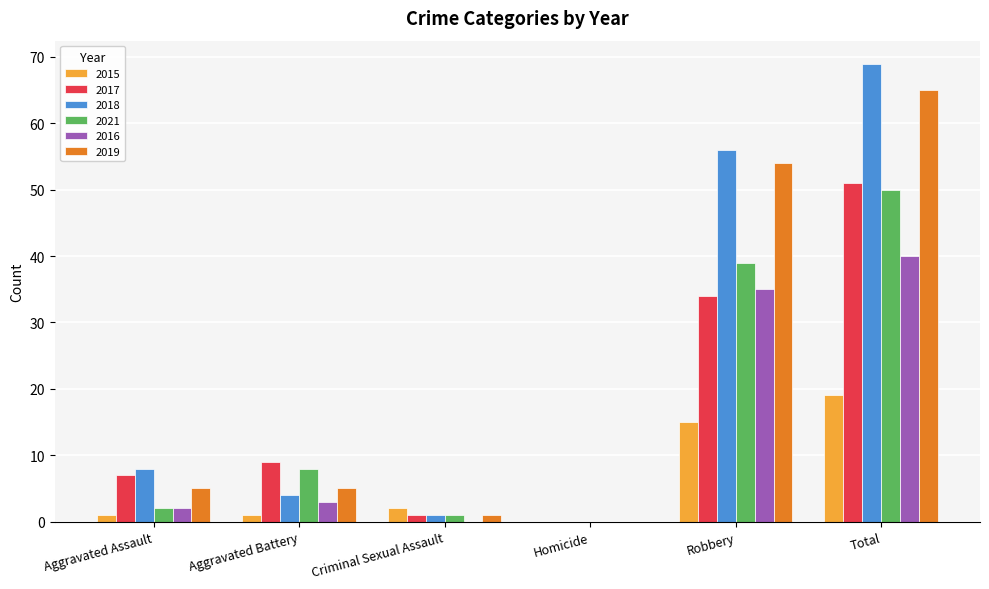

At which category is the sum across all series the highest?

Total